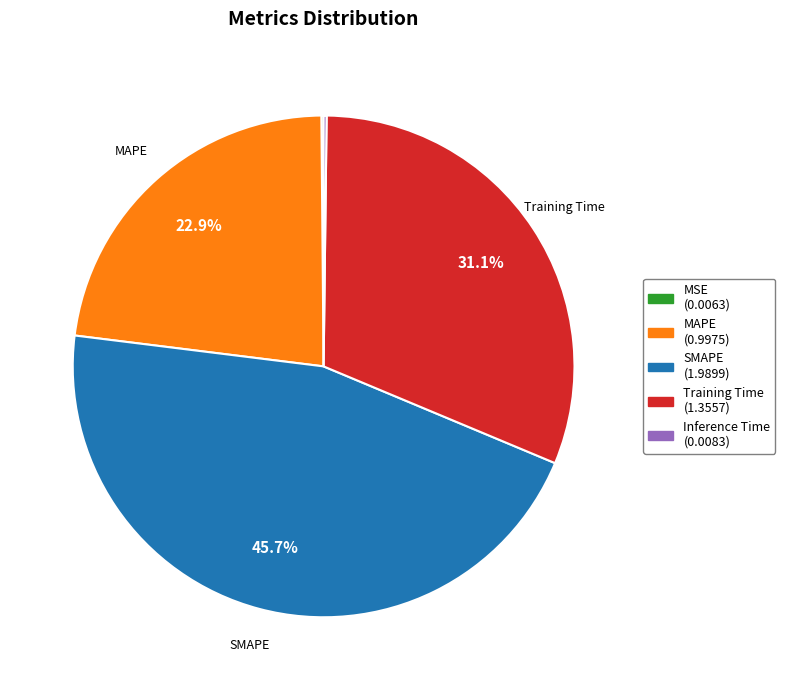

Is it true that SMAPE is 46% of the pie?

True